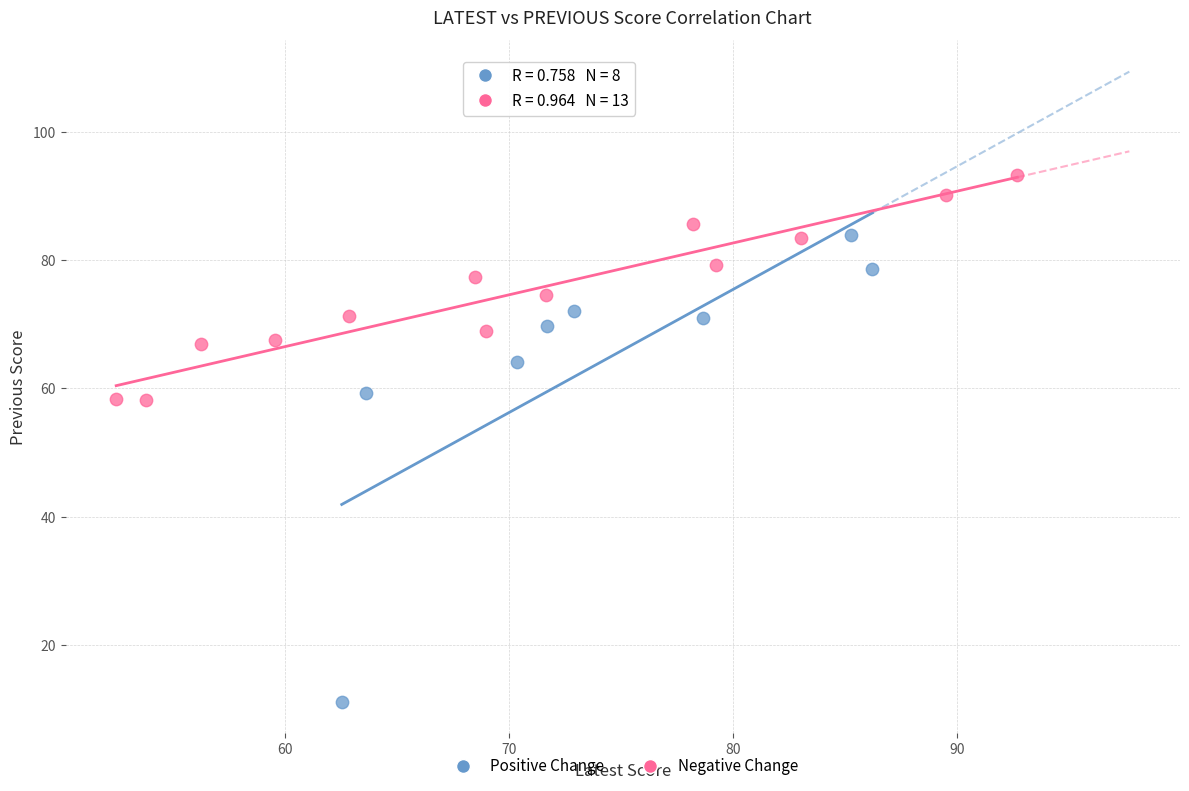

Which series contains the highest Y value?

Negative Change